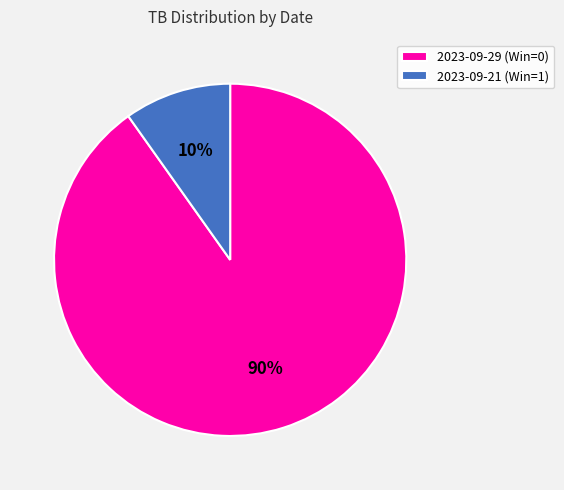

Is it true that 2023-09-29 (Win=0) is 78% of the pie?

False